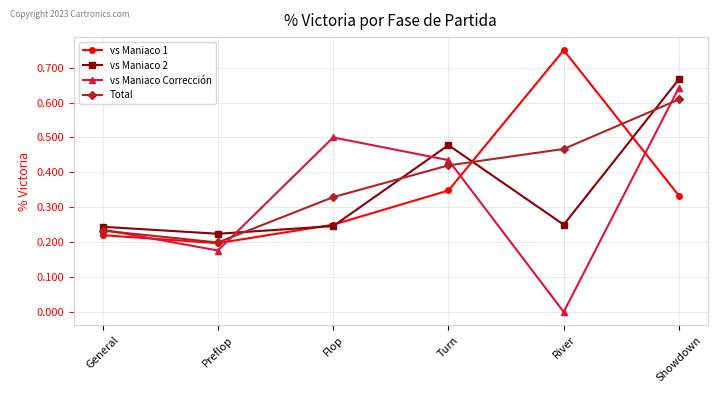

What is the label of the 3rd point from the left?

Flop